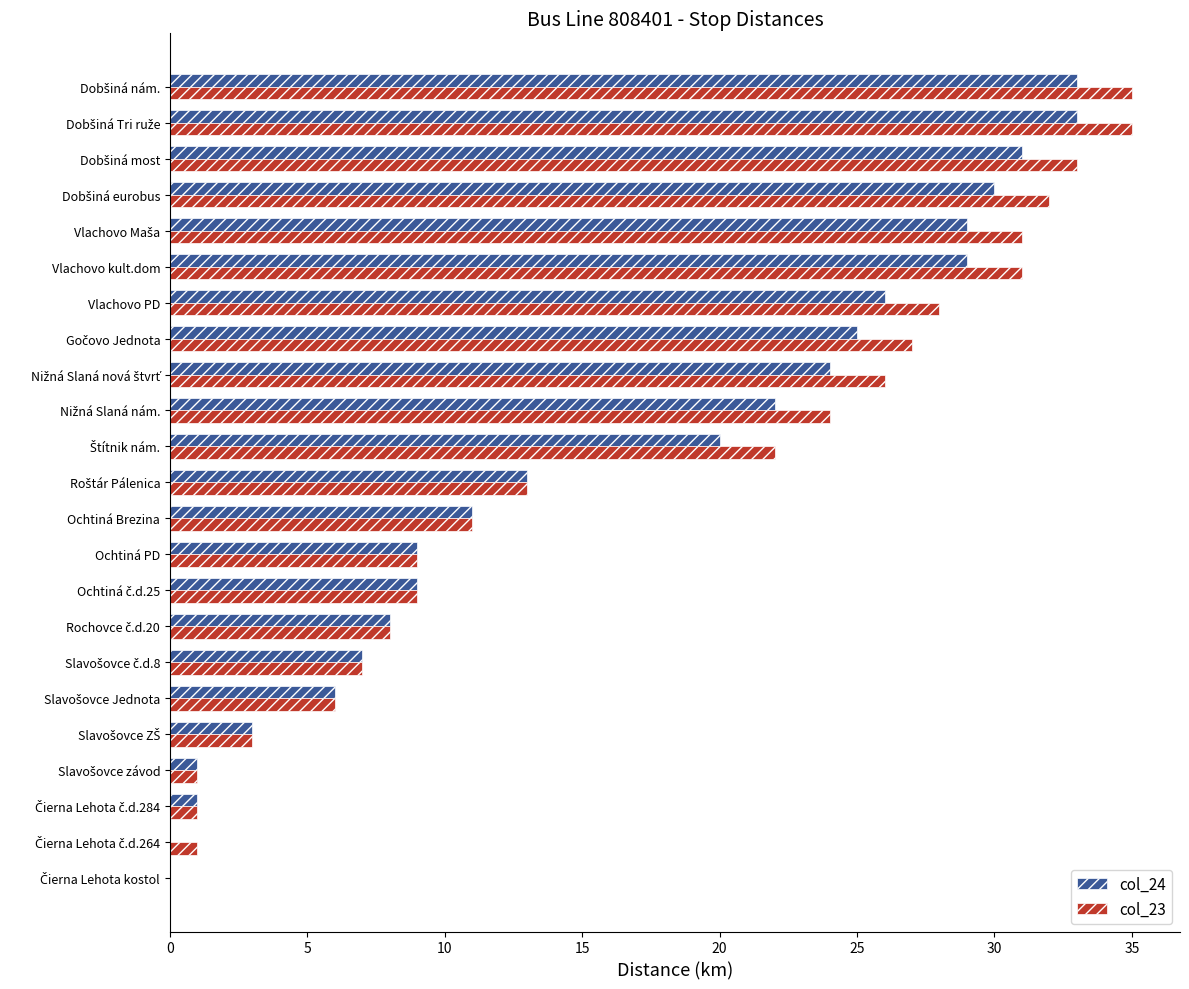

What are all the series names shown in the legend?

col_24, col_23